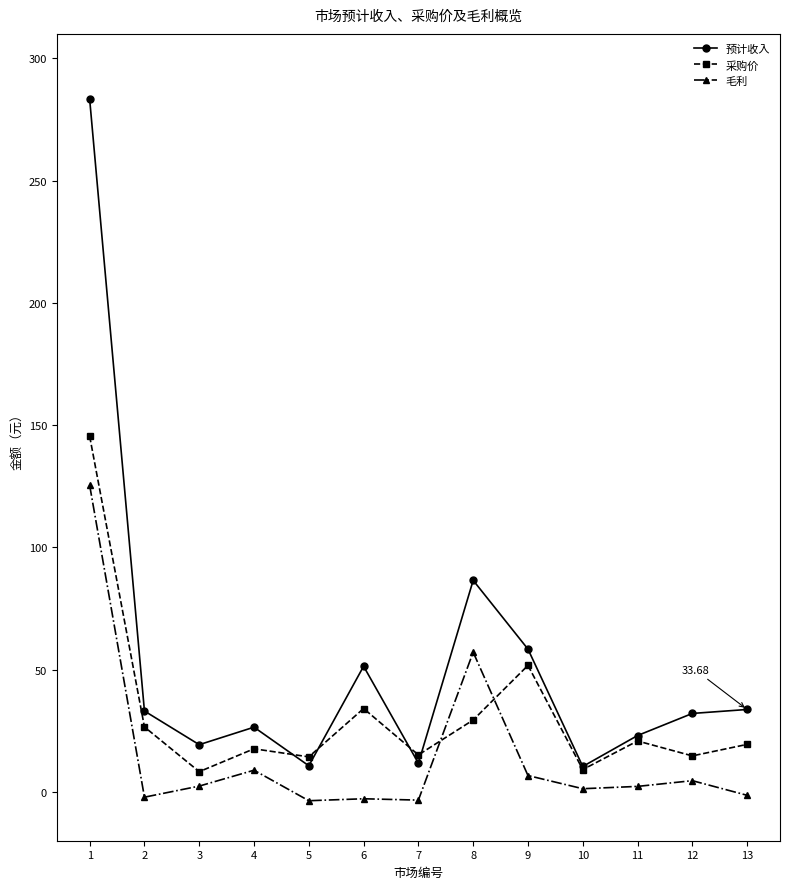

In 采购价, how many points are lower than both neighbors (excluding endpoints)?

5